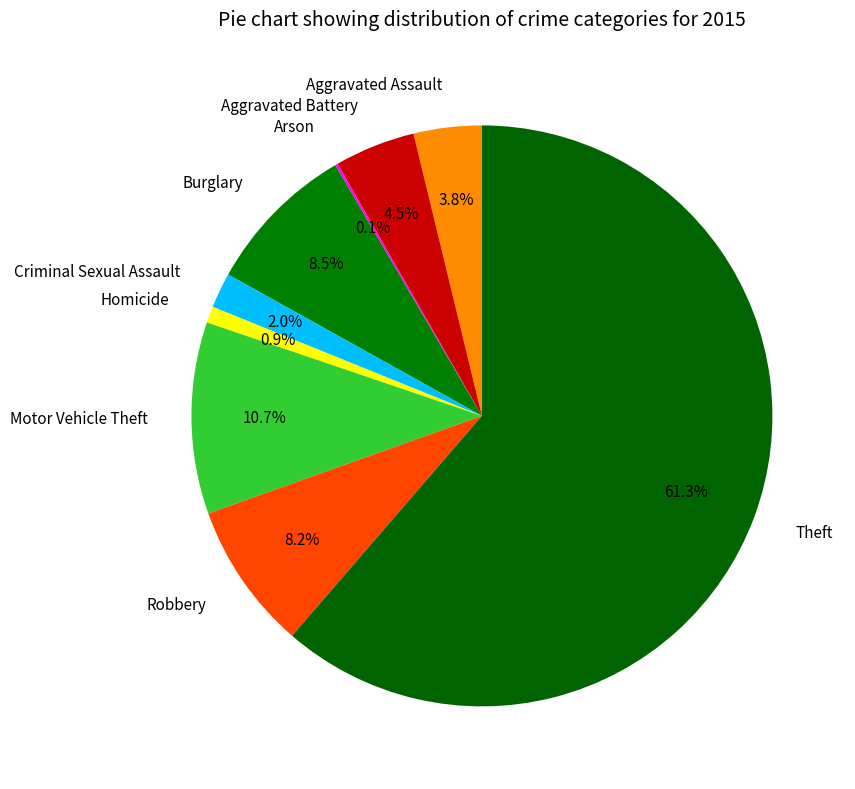

To the nearest percent, what is the combined percentage of Motor Vehicle Theft and Aggravated Battery?

15%